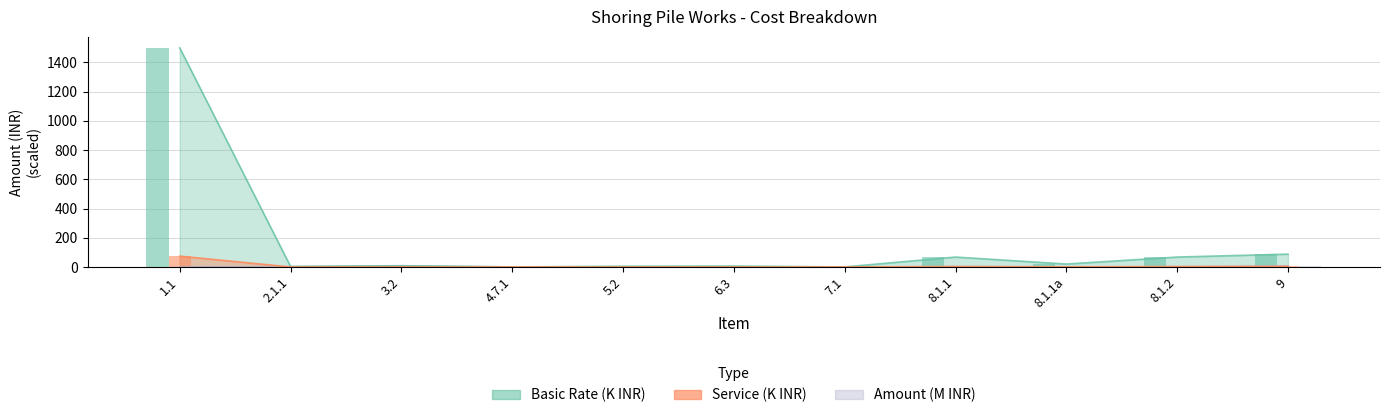

List the series in order of their peak value, highest first.

Basic Rate, Service, Amount